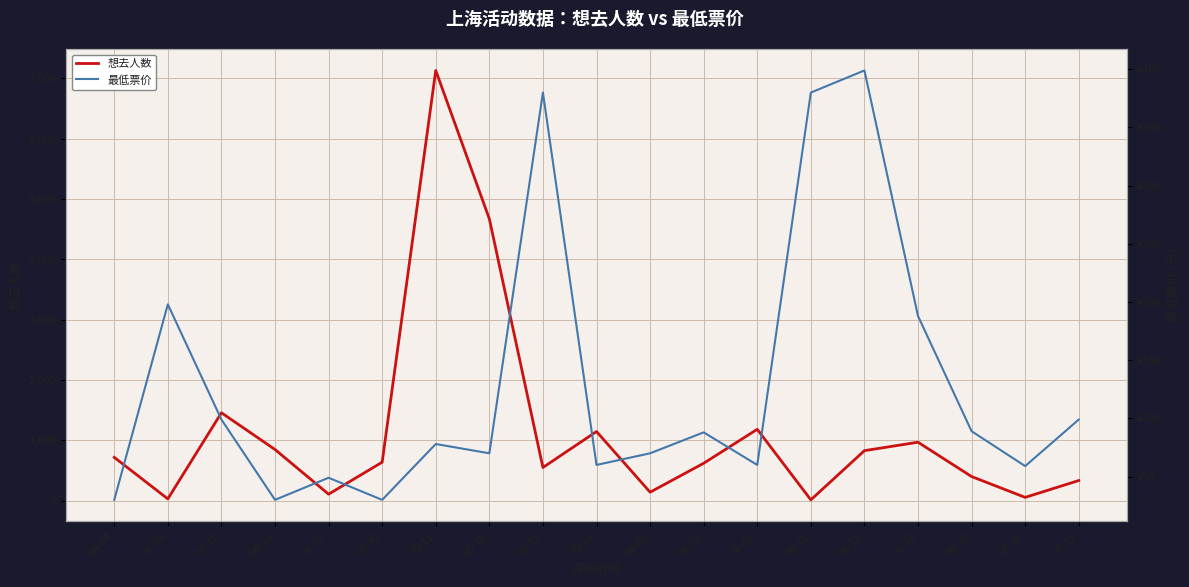

Is it true that 想去人数 equals 1148 at 05-25?

True